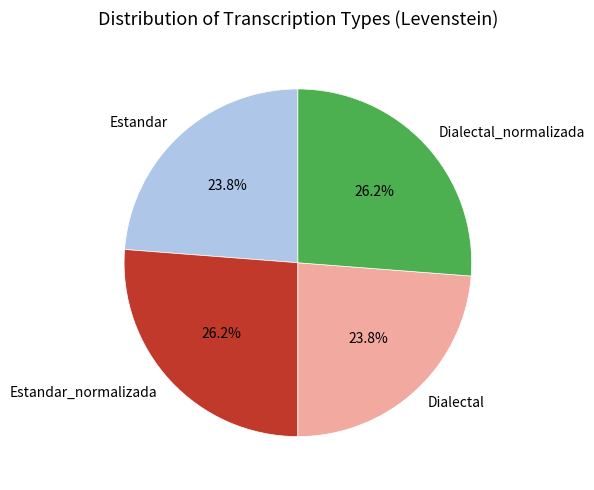

How many slices are in this pie chart?

4